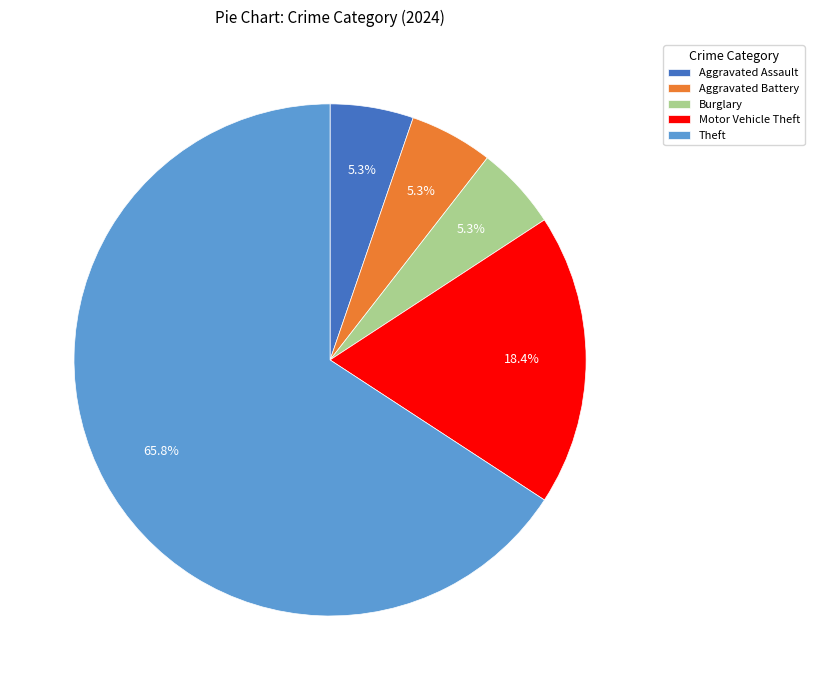

What portion of the pie excludes Burglary?

94.7%